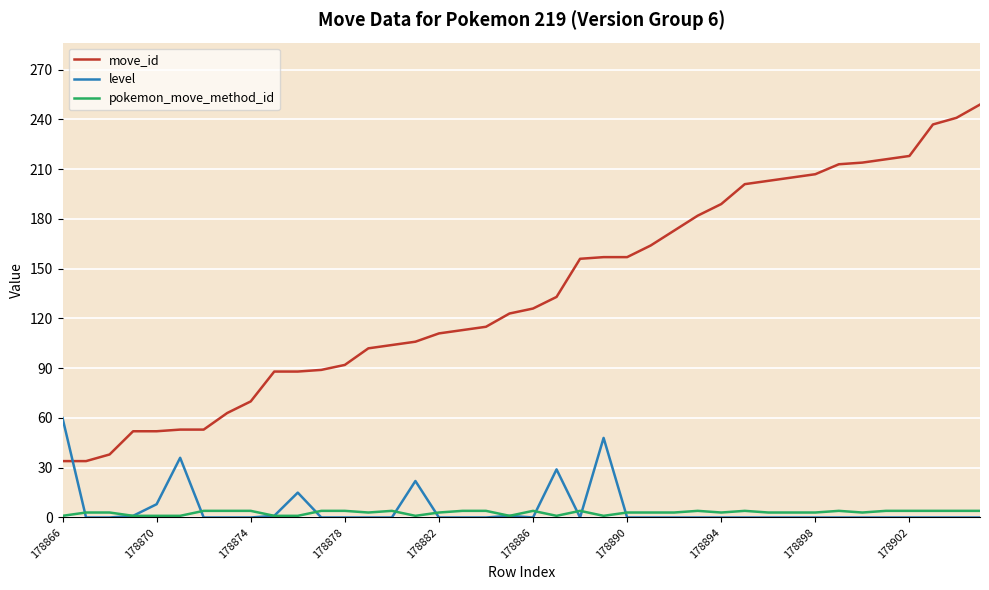

Which series has the largest range (max minus min)?

move_id